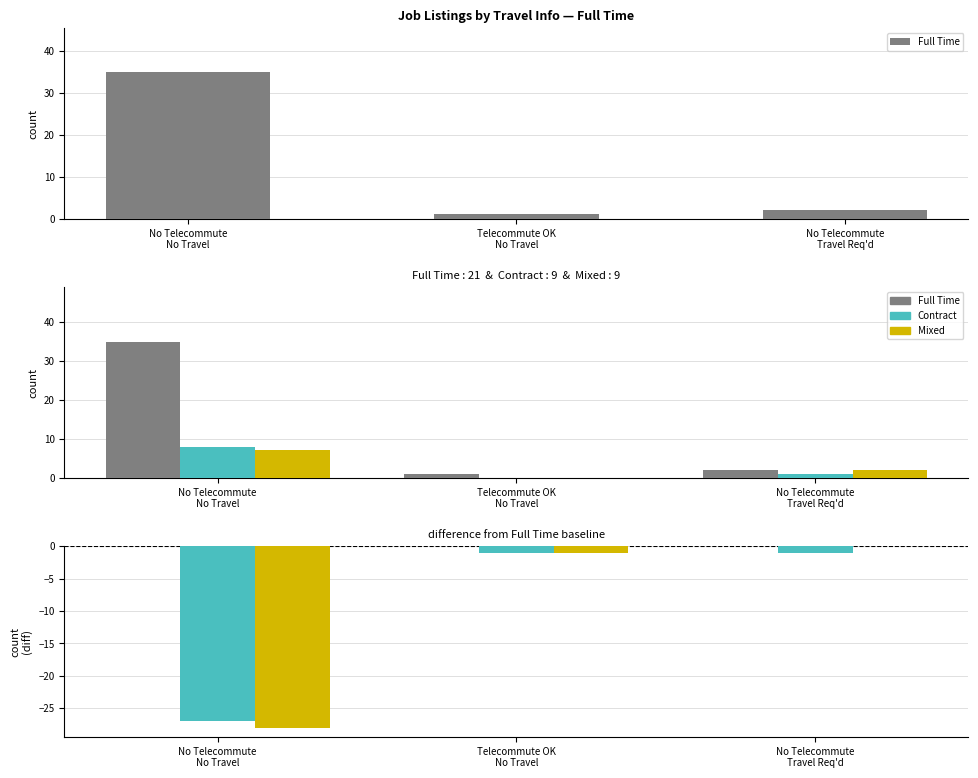

Reading right to left, extract all data points from this chart.

Full Time: No Telecommute
Travel Req'd=0	Telecommute OK
No Travel=0	No Telecommute
No Travel=0
Contract: No Telecommute
Travel Req'd=-1	Telecommute OK
No Travel=-1	No Telecommute
No Travel=-27
Mixed: No Telecommute
Travel Req'd=0	Telecommute OK
No Travel=-1	No Telecommute
No Travel=-28